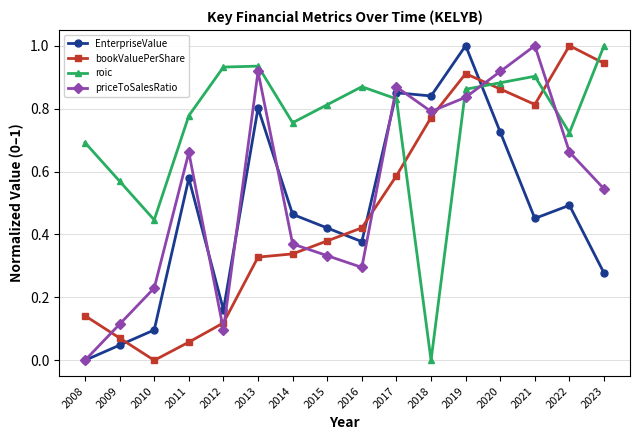

In priceToSalesRatio, how many points are higher than both neighbors (excluding endpoints)?

4